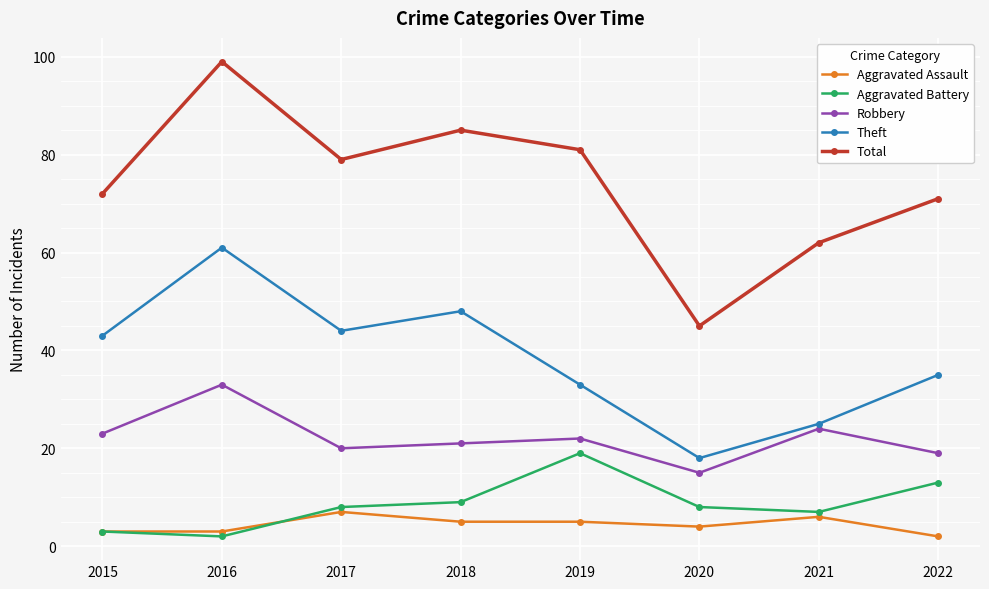

True or false: Theft and Robbery cross at least once.

False